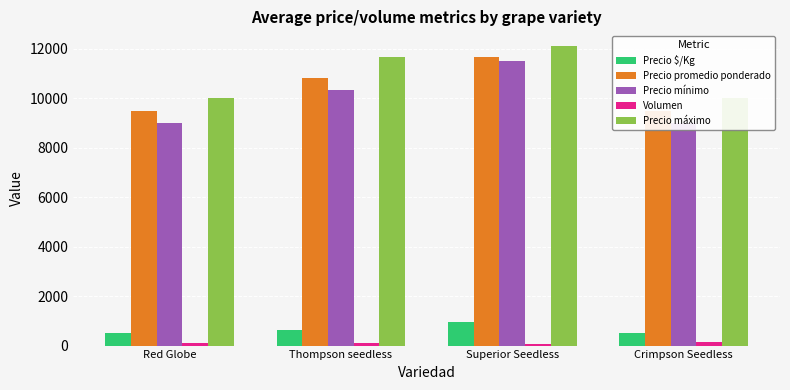

How many series are shown in this chart?

5